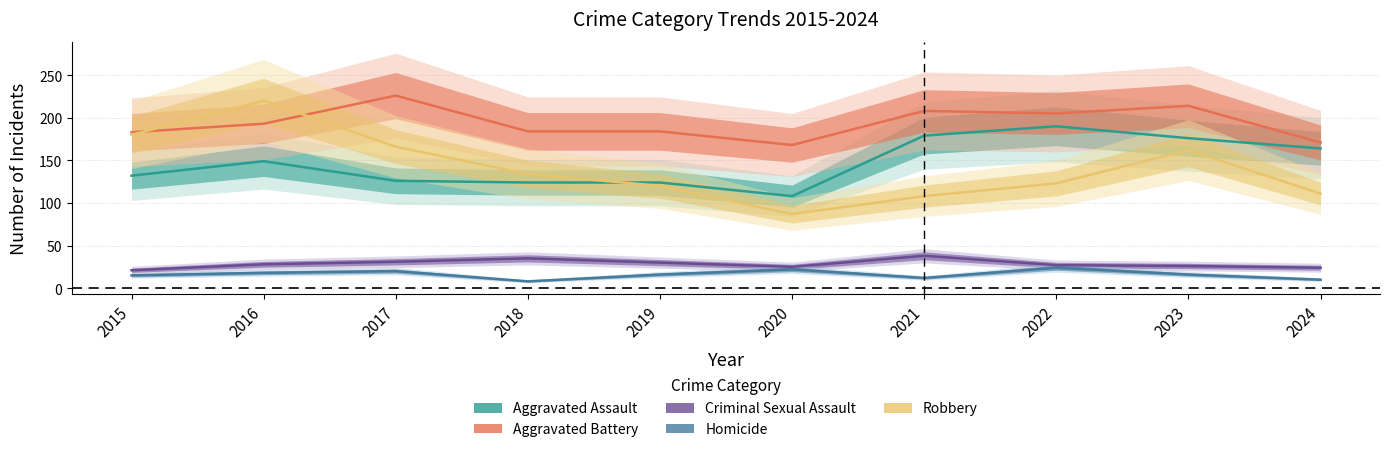

At 2017, list the series in order from largest to smallest.

Aggravated Battery, Robbery, Aggravated Assault, Criminal Sexual Assault, Homicide